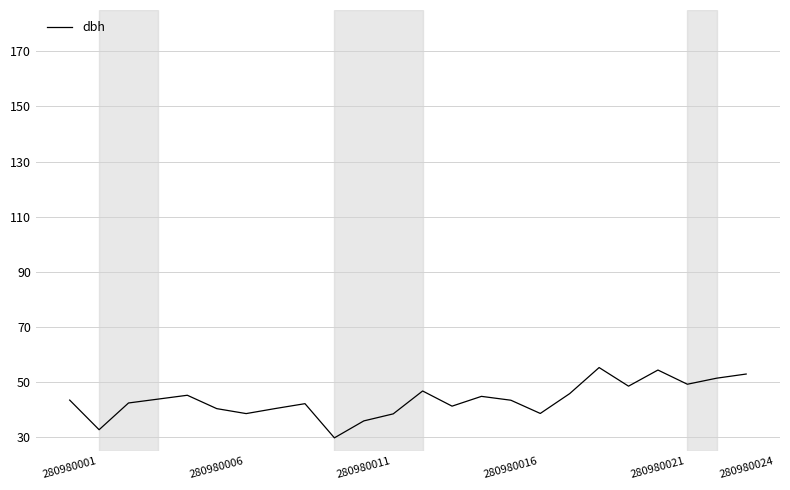

What is the minimum value shown in the chart?

29.8